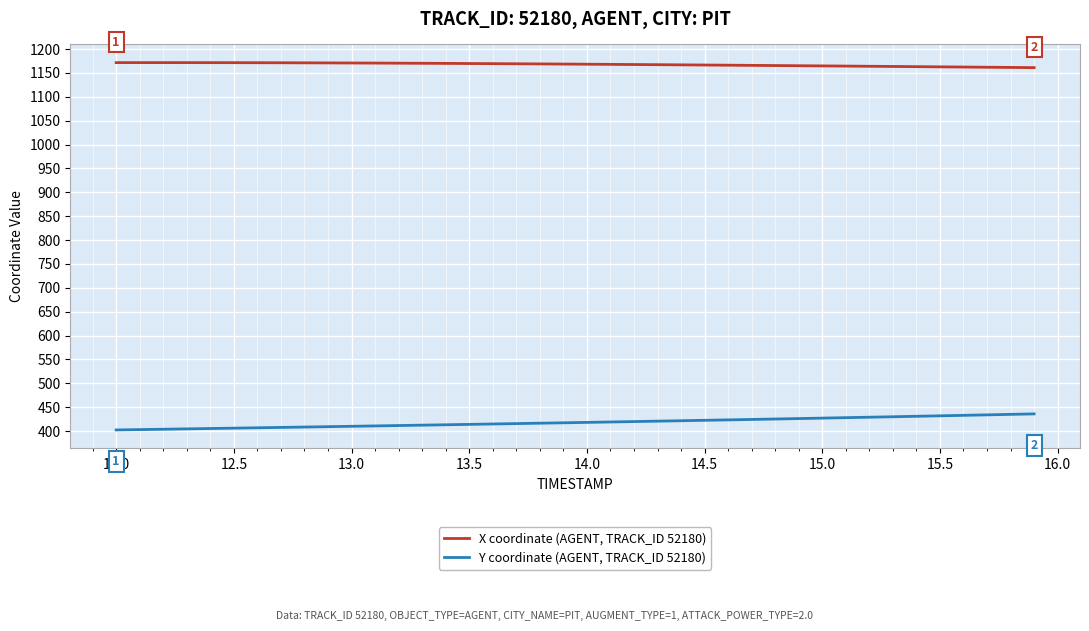

What is the smallest value displayed?

402.4